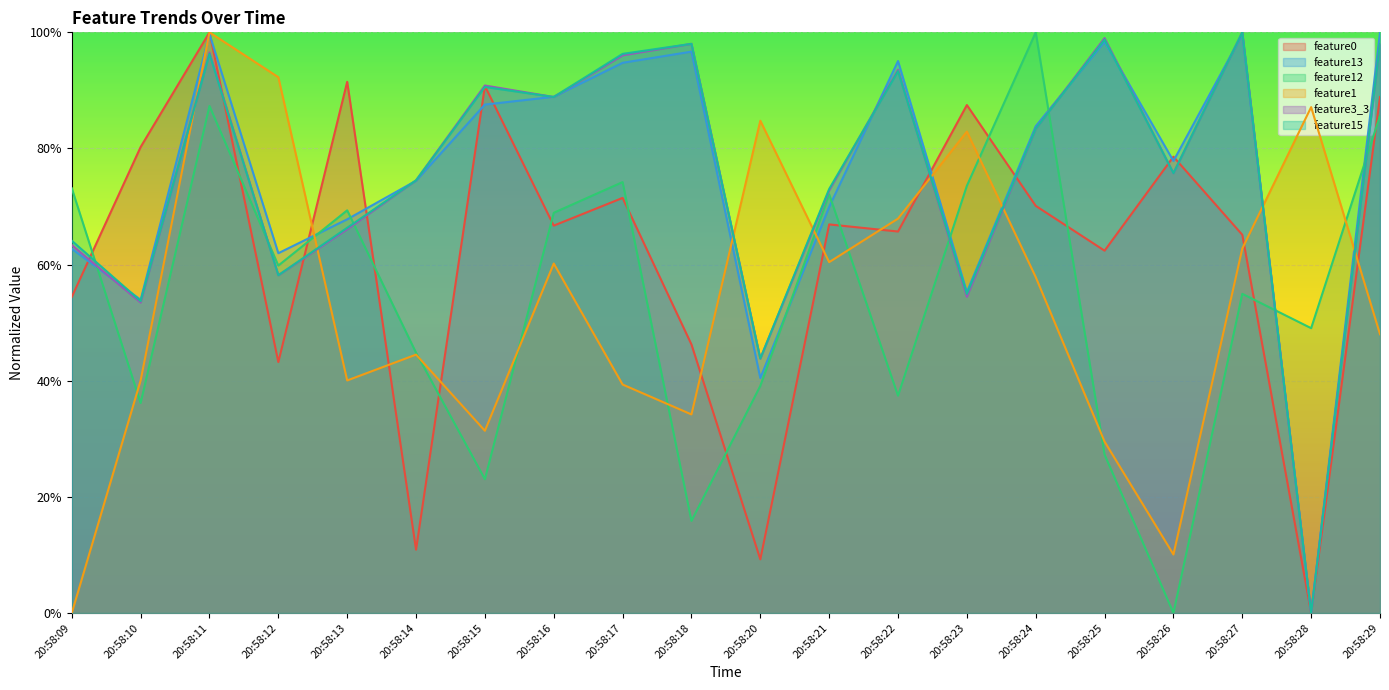

How many data points does each series have?

20